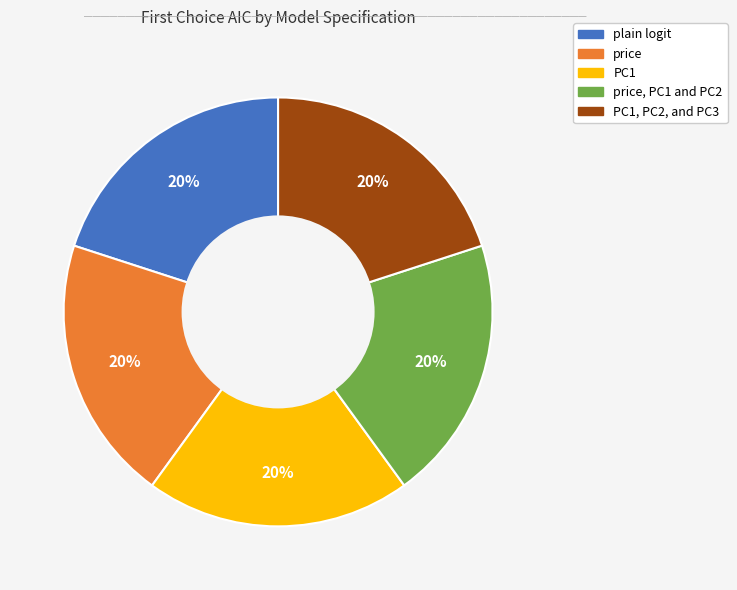

Does any single category account for the majority?

No